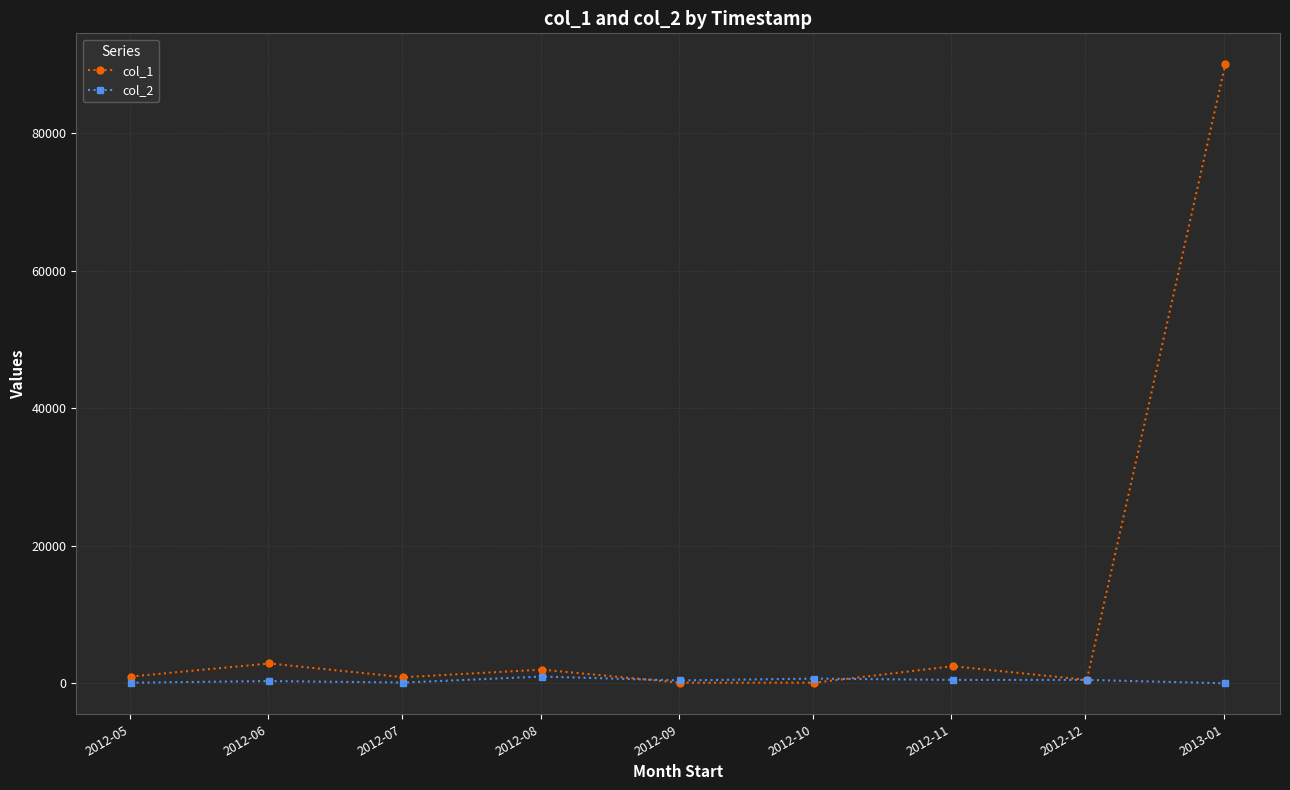

True or false: col_1 has more than 0 interior local peaks.

True